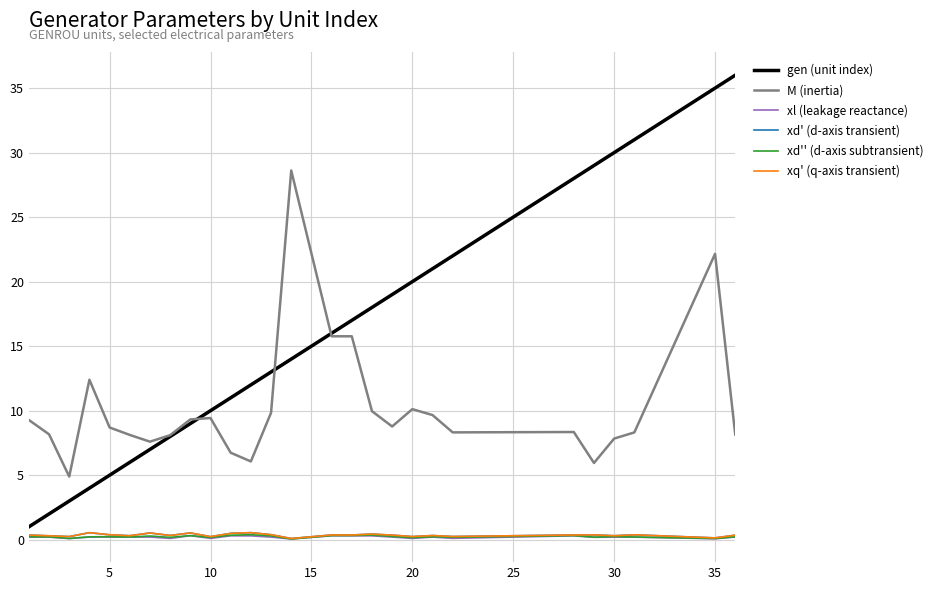

True or false: xd' (d-axis transient) and gen (unit index) intersect in this chart.

False